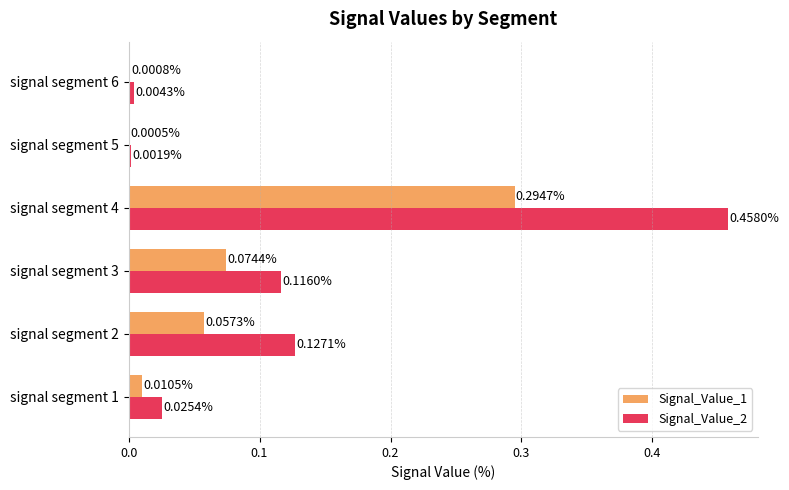

Between signal segment 2 and signal segment 4, which series saw the biggest shift?

Signal_Value_2